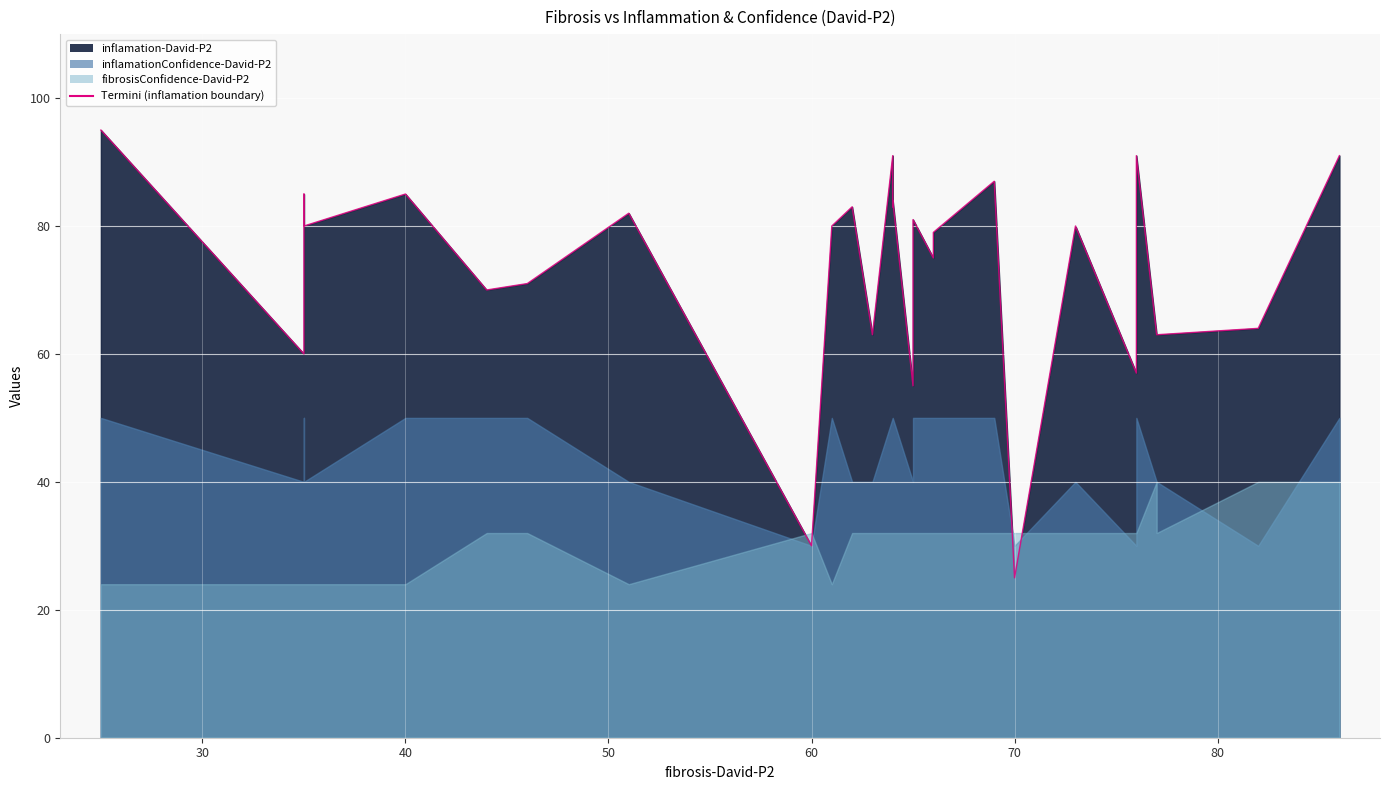

Which series has the largest total across all categories?

inflamation-David-P2